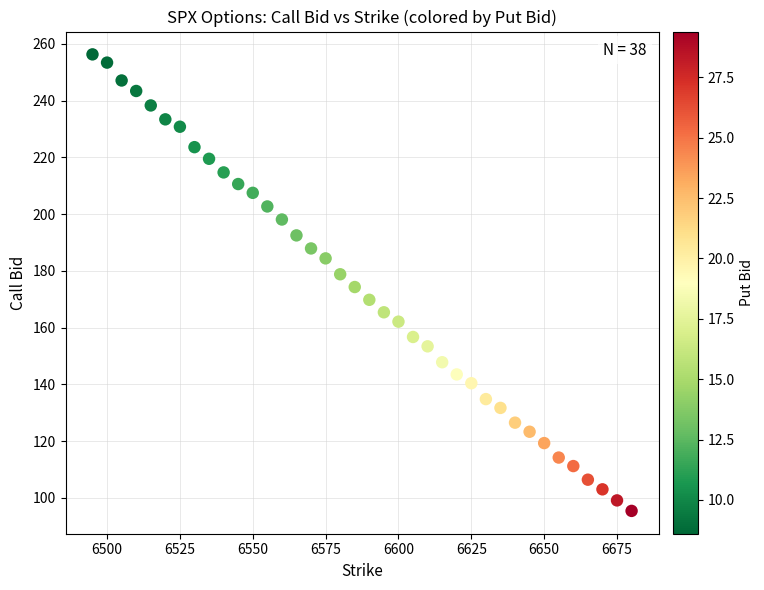

What is the range of Y values (max minus min)?

160.9